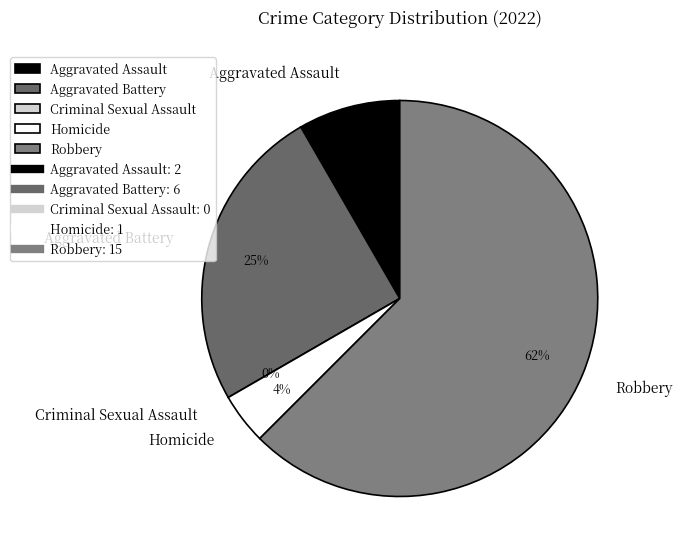

To the nearest percent, what is the combined percentage of Criminal Sexual Assault and Aggravated Battery?

25%